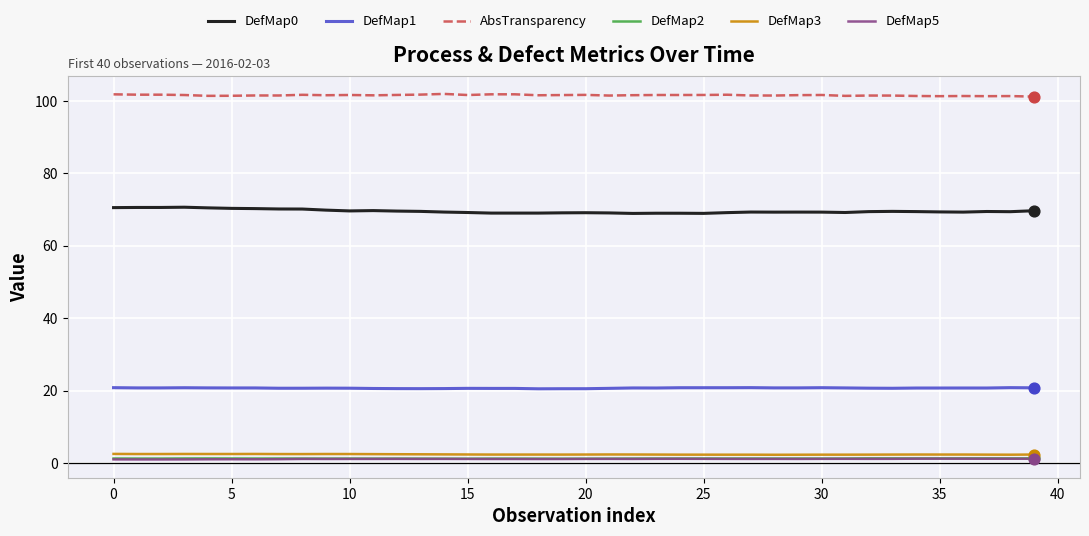

Which series has the largest total across all categories?

AbsTransparency